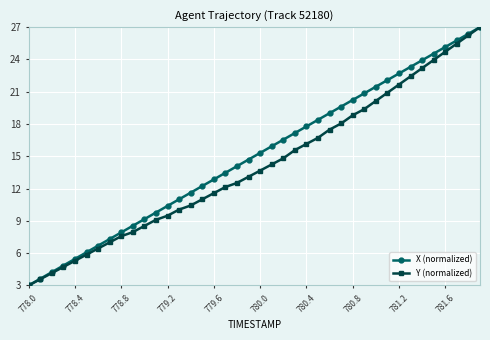

True or false: X (normalized) has more than 1 points higher than both neighbors.

False